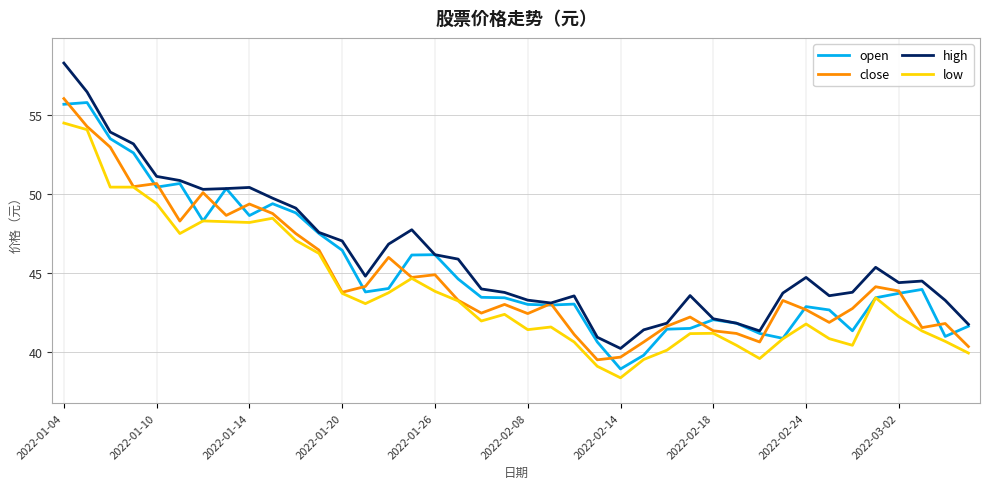

What is the maximum value for low?

54.5